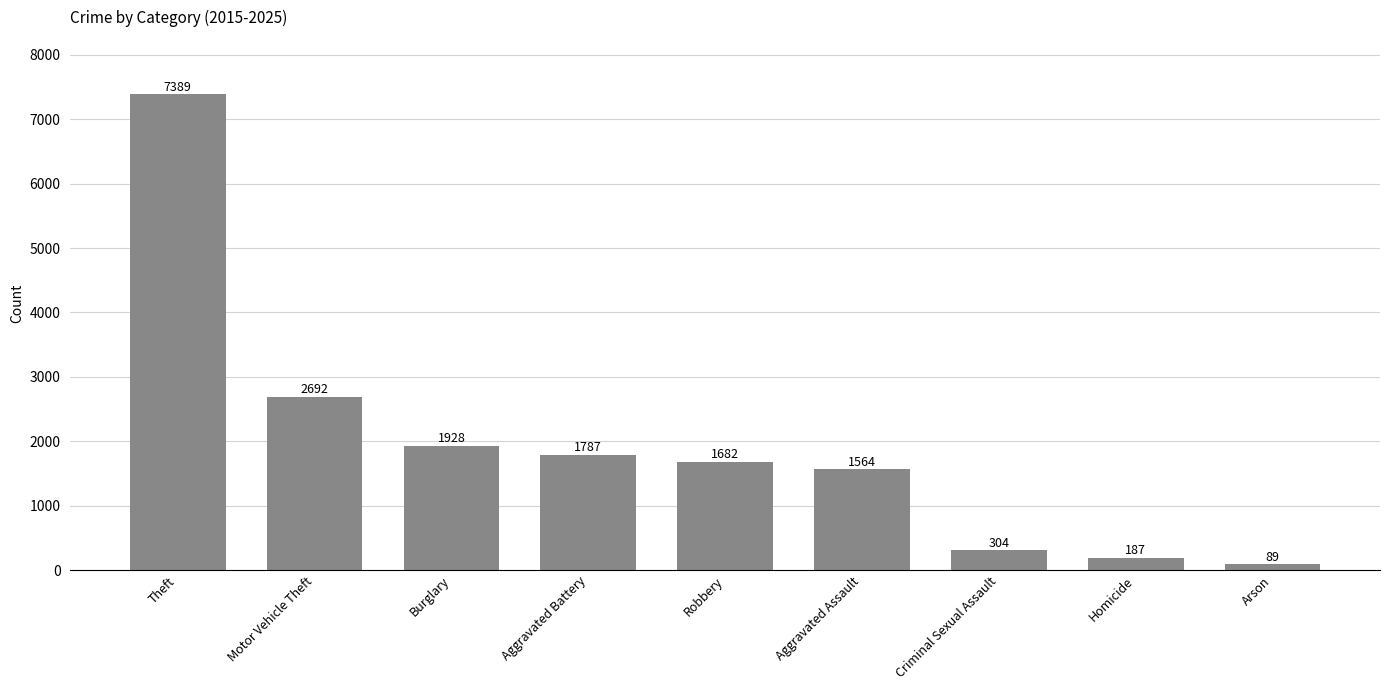

At which category does the chart reach its peak across all series?

Theft